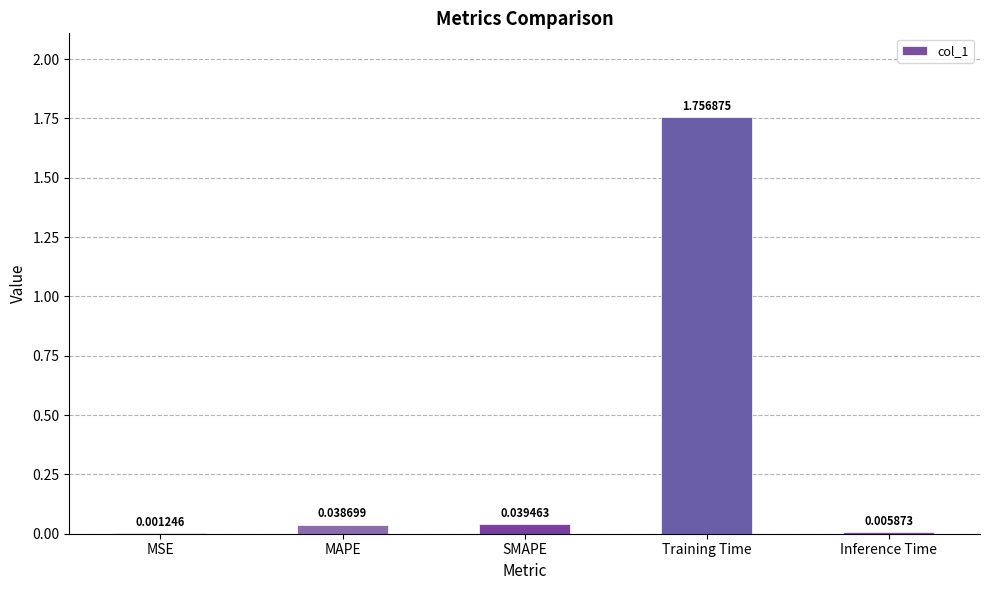

At which label is the value closest to 0?

MSE